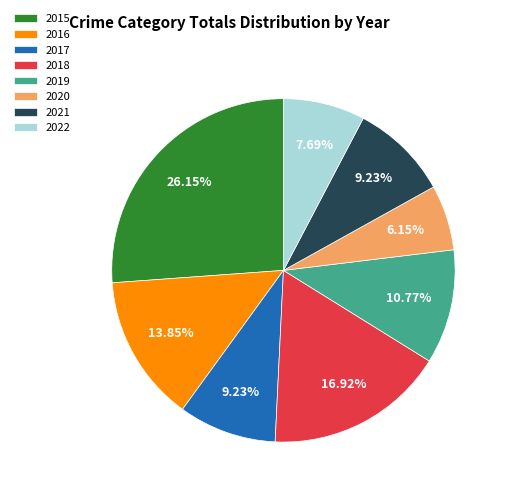

What portion of the pie excludes 2019?

89.2%